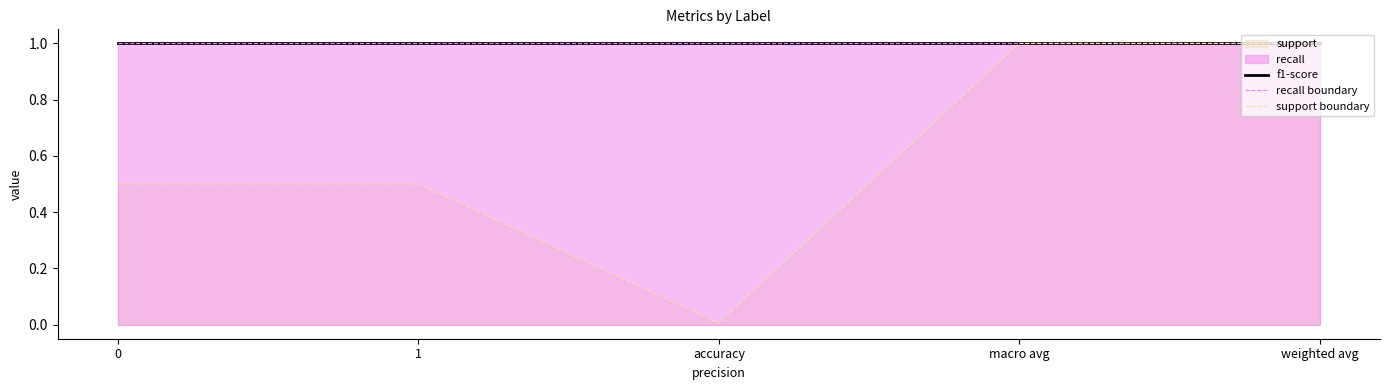

What position from the right is accuracy?

3